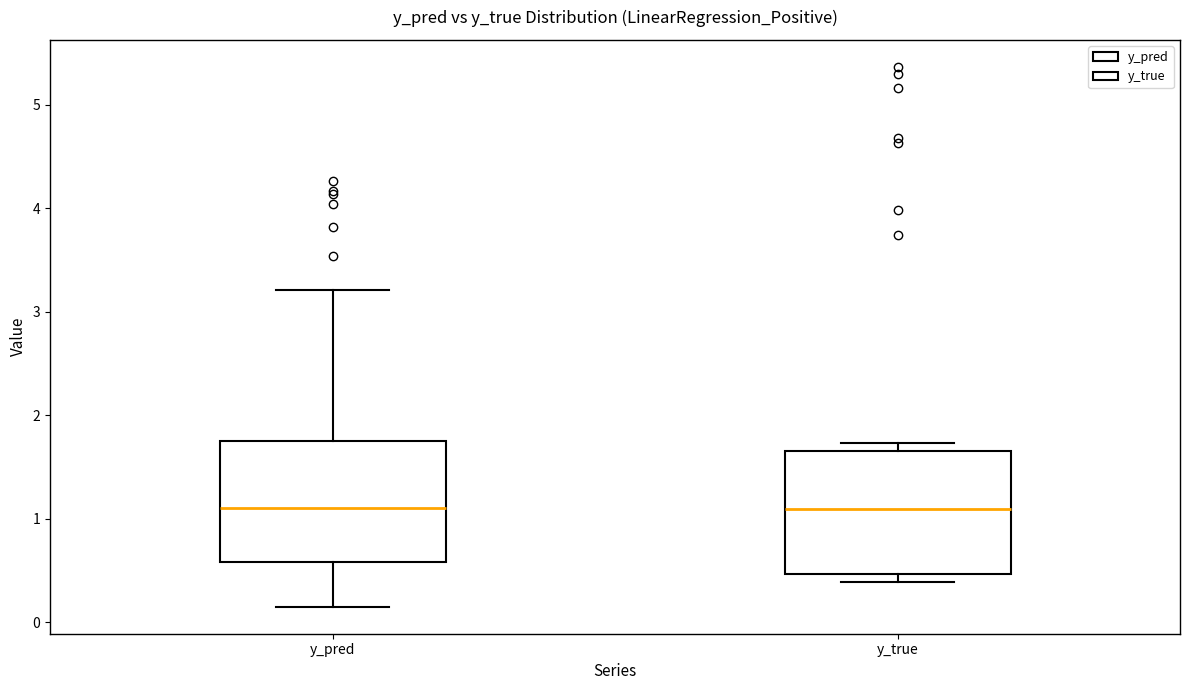

Reading left to right, read every box against the y-axis: the position of its median line, the range the box covers, and the ends of its whiskers. The values are not printed on the chart, so give them approximately, as read against the axis.

y_pred: median 1.1, box 0.6 to 1.8, whiskers 0.2 to 3.2
y_true: median 1.1, box 0.5 to 1.7, whiskers 0.4 to 1.7 (just above the box's upper edge)